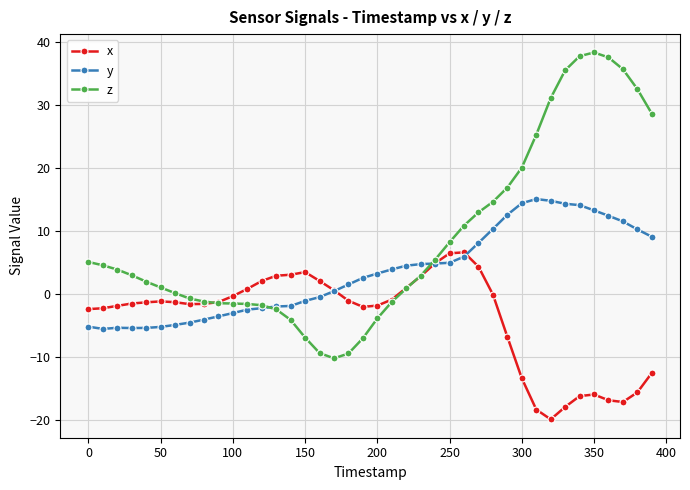

Which series has the largest range (max minus min)?

z